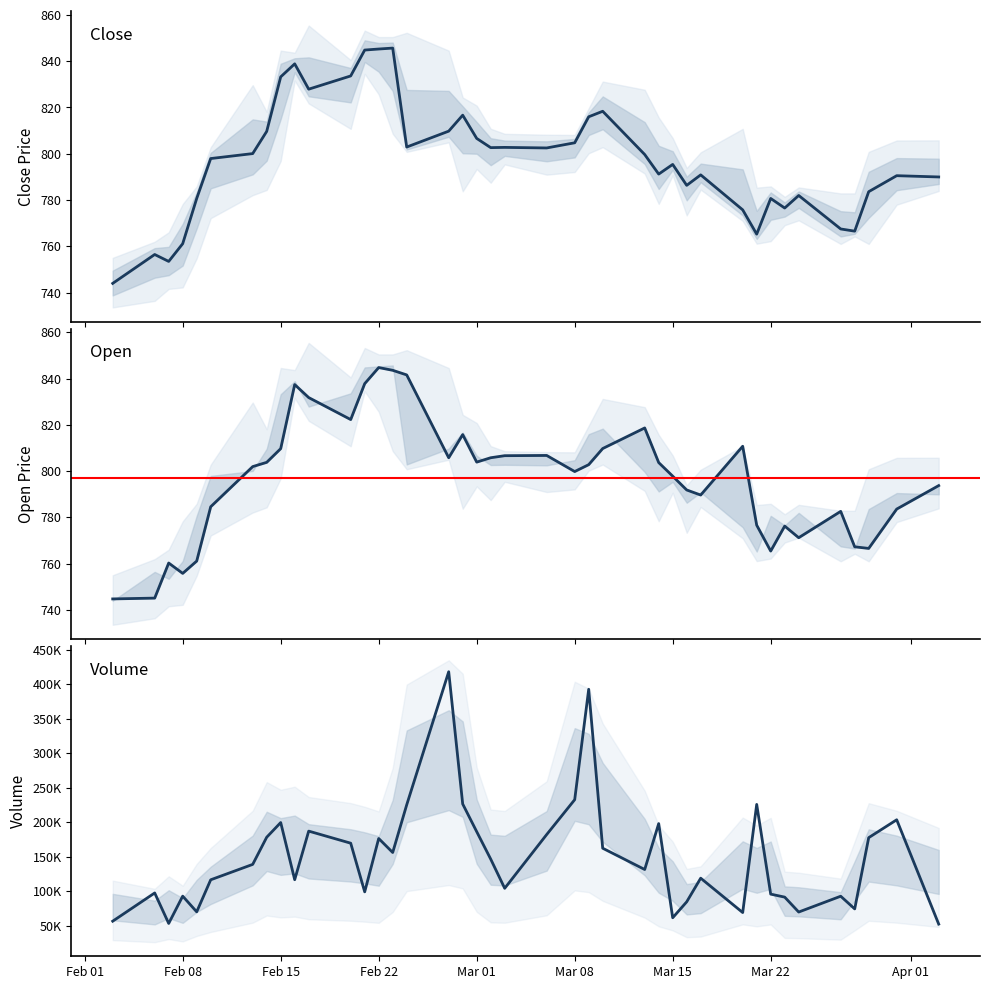

At how many categories does at least one series exceed 341250?

2